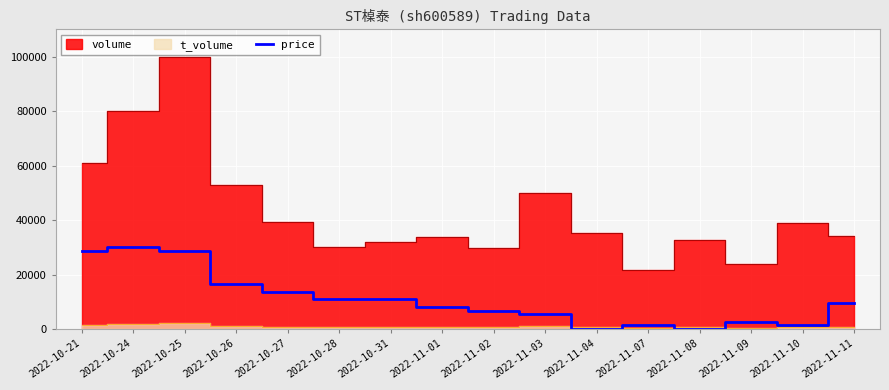

What is the change in value from 2022-10-21 to 2022-11-11?

-19090.9